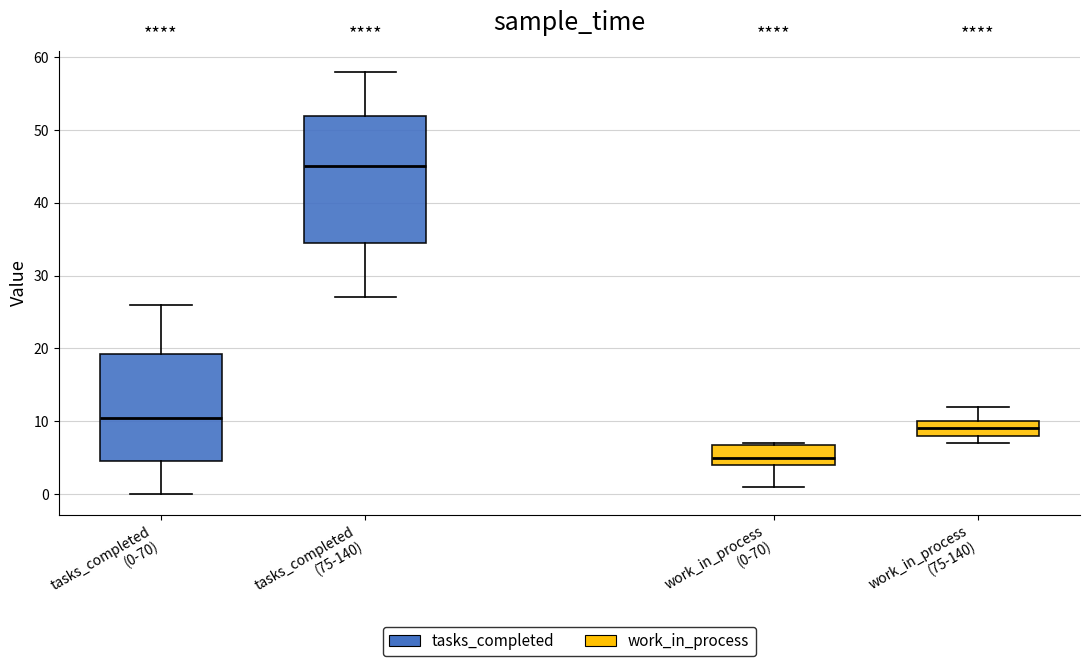

Which box has the lowest median line?

work_in_process (0-70)